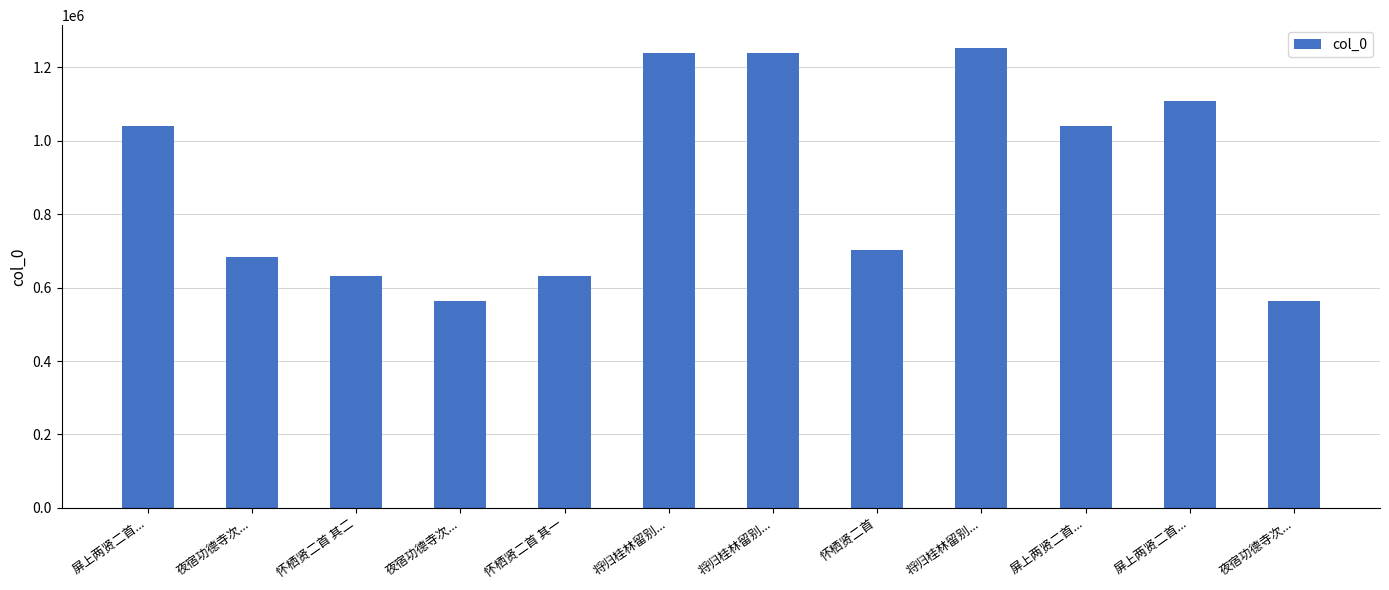

Are the bars horizontal?

No